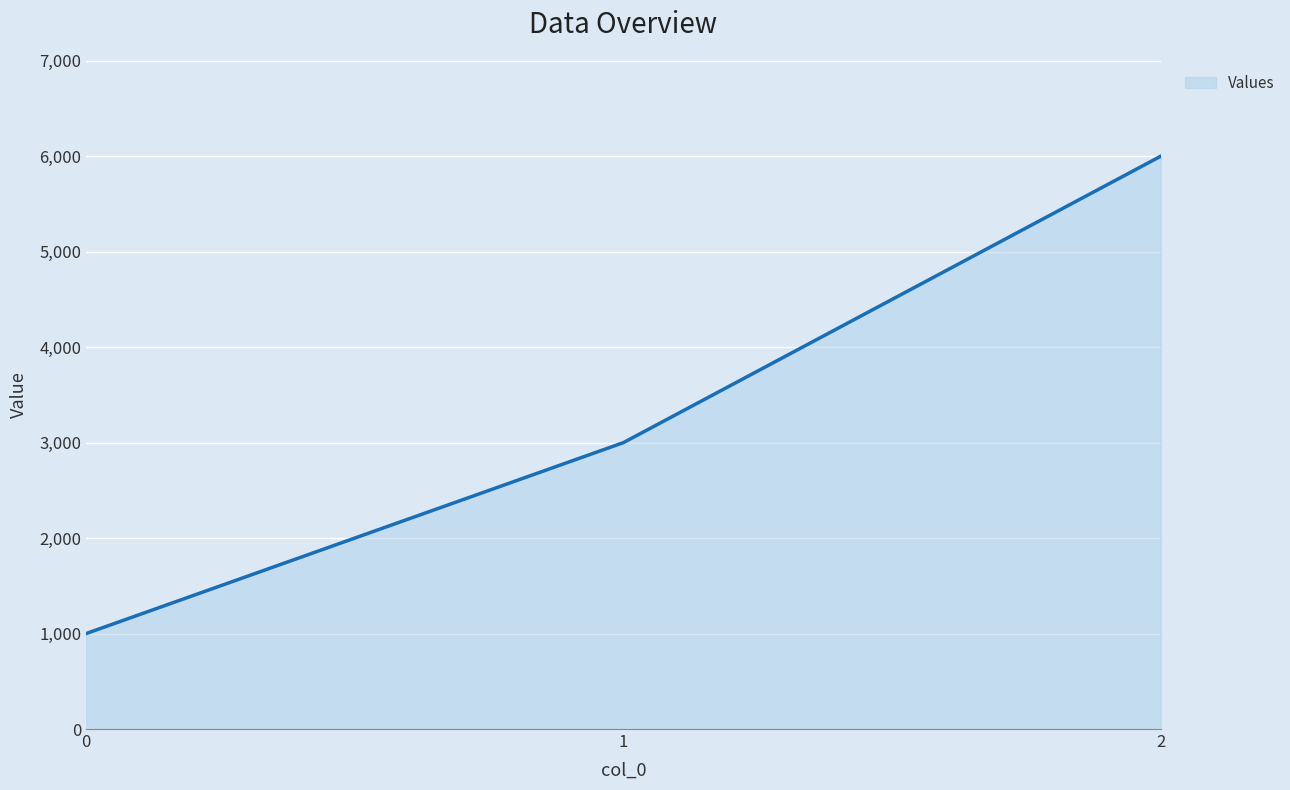

Does the chart have visible grid lines?

Yes